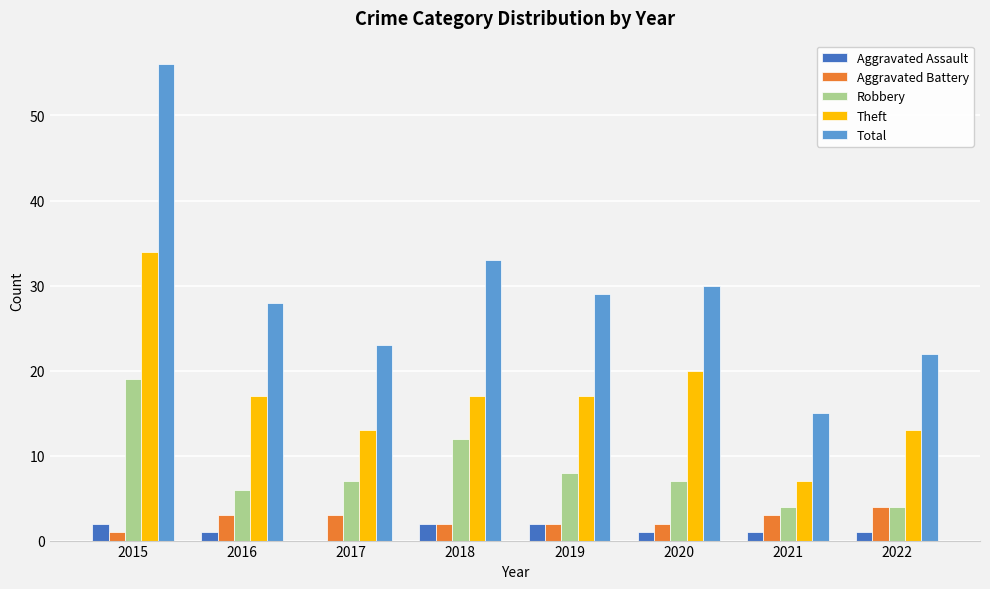

Read the Theft value at 2019.

17